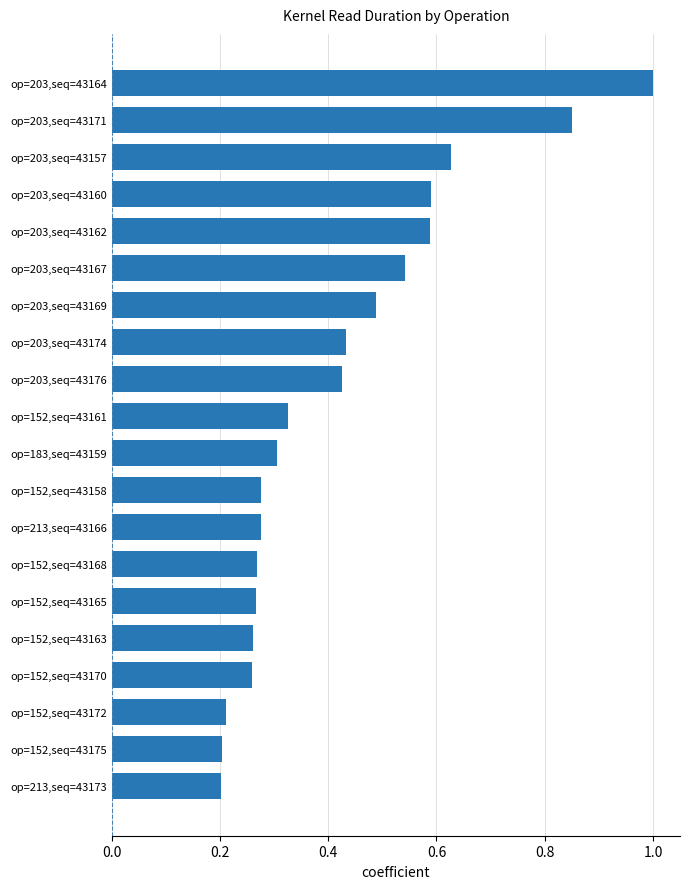

What is the approximate value at op=203,seq=43164?

1.0